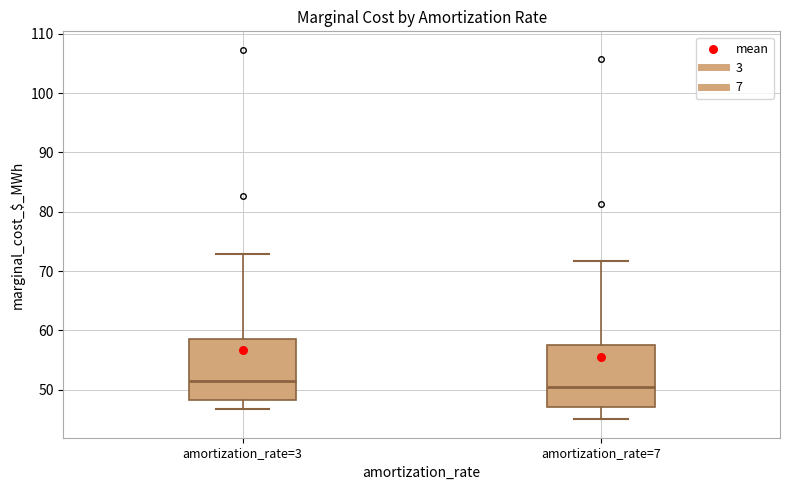

Where does the median line of the box for amortization_rate=3 sit on the y-axis? The values are not printed on the chart, so give them approximately, as read against the axis.

51